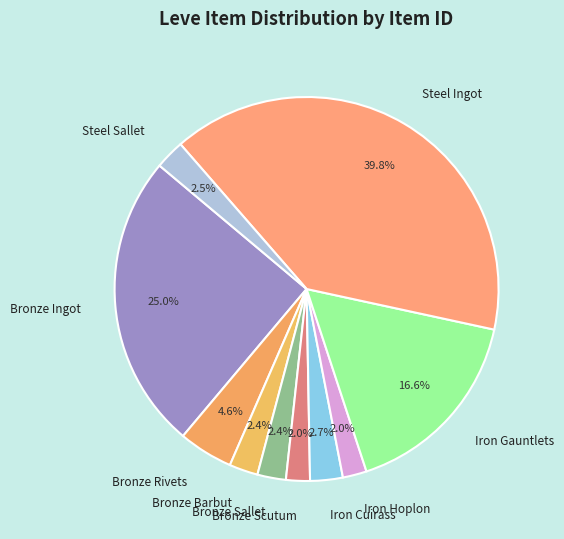

Count the number of slices in the pie.

10